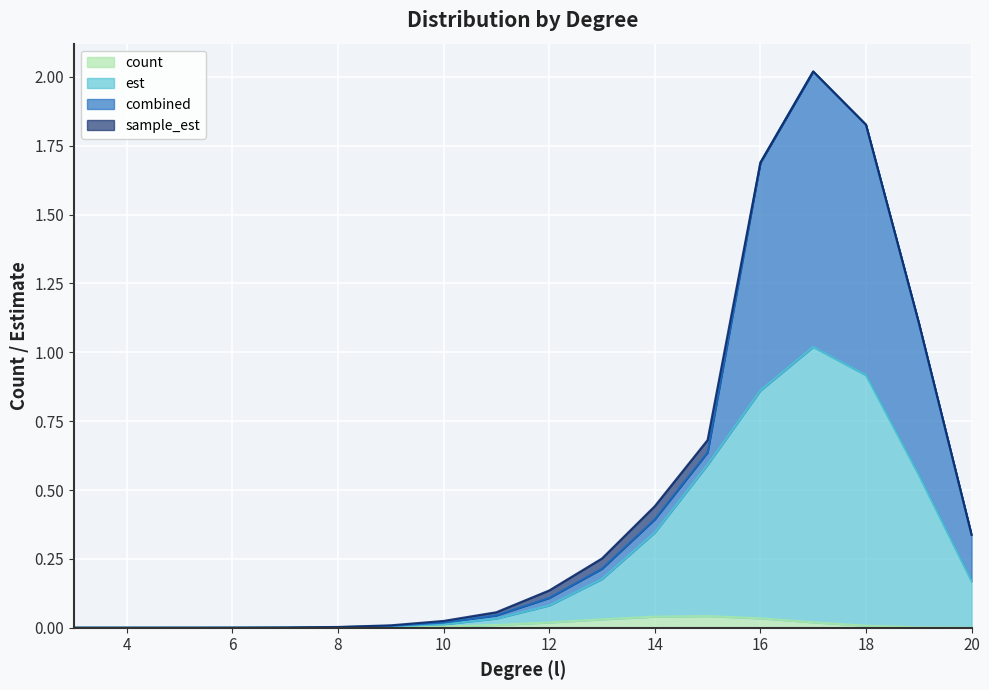

True or false: est has more than 0 interior local peaks.

True